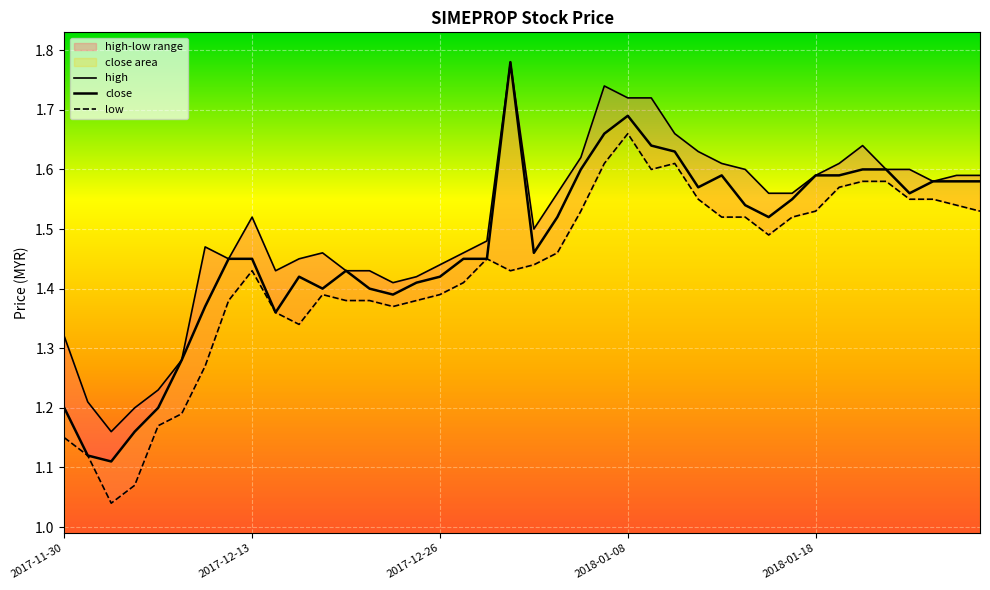

Is it true that high equals 1.4 at 12?

True